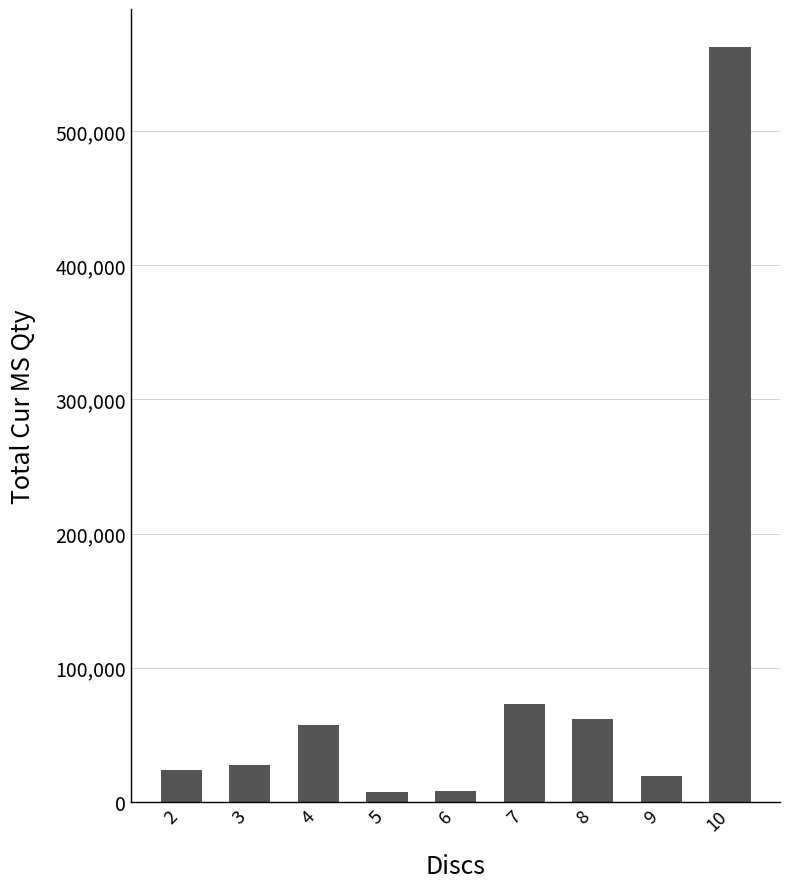

Is it true that the value at 4 is 29544?

False